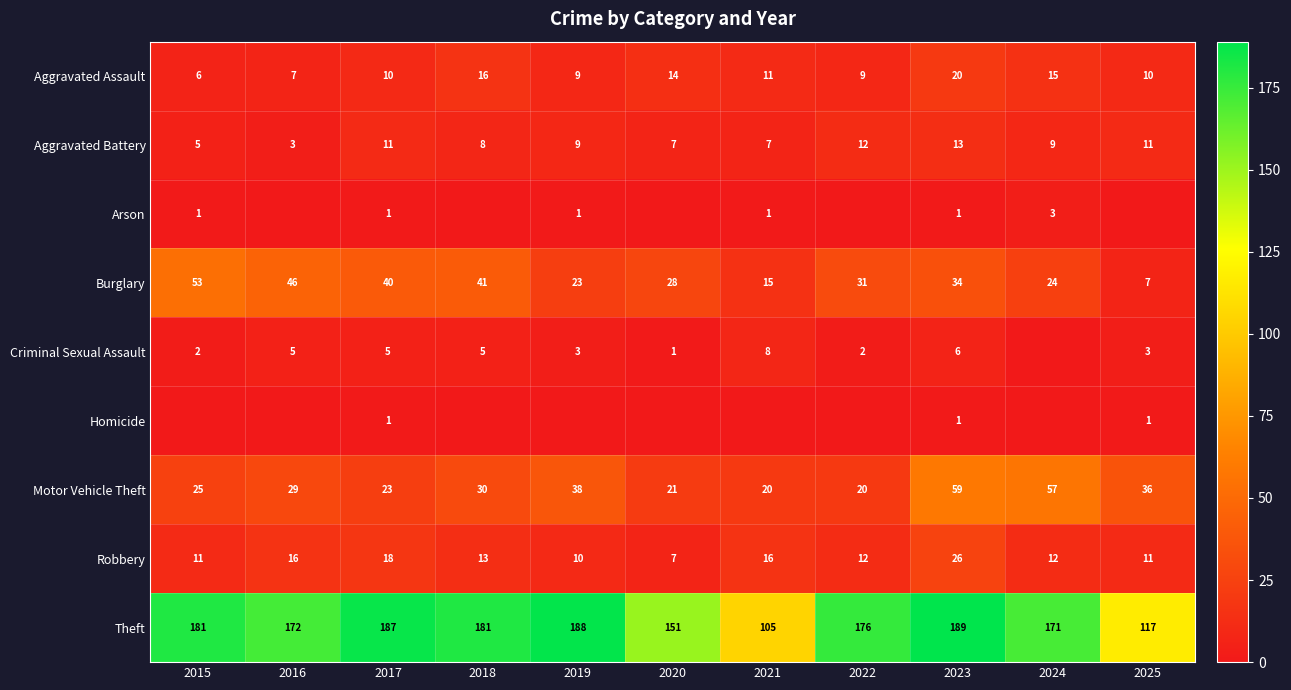

What is the average value of the Aggravated Battery series?

9